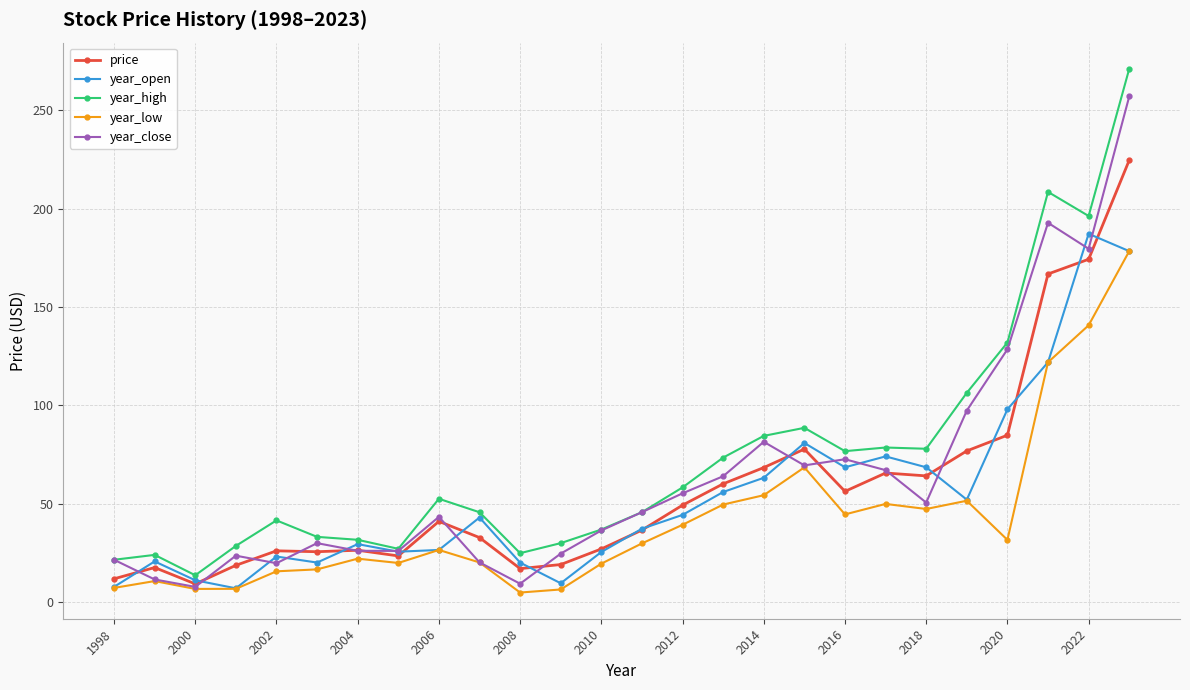

True or false: year_open has more than 1 interior local peaks.

True